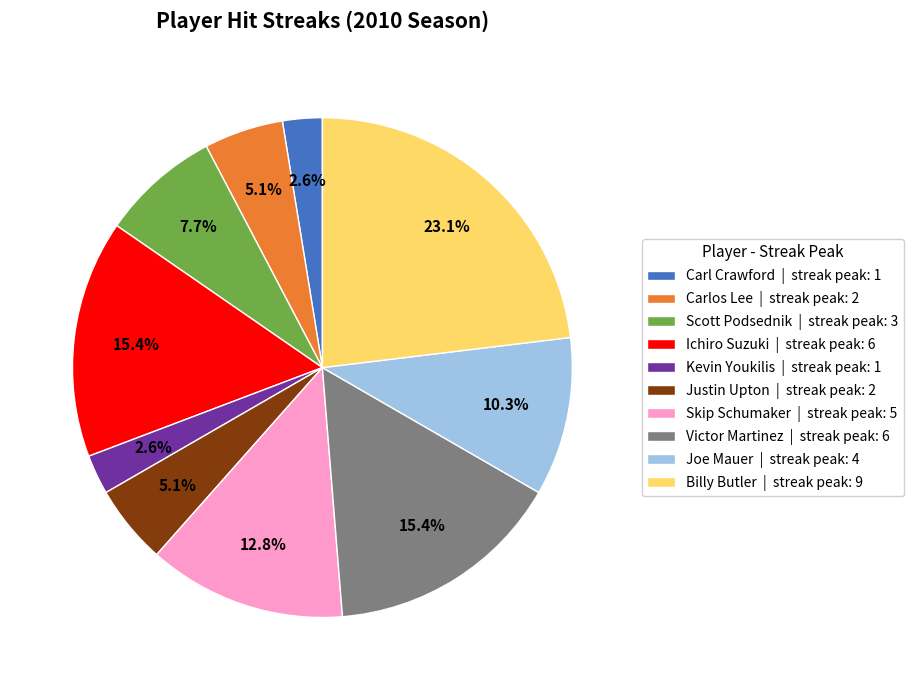

To the nearest percent, what is the average slice percentage?

10%